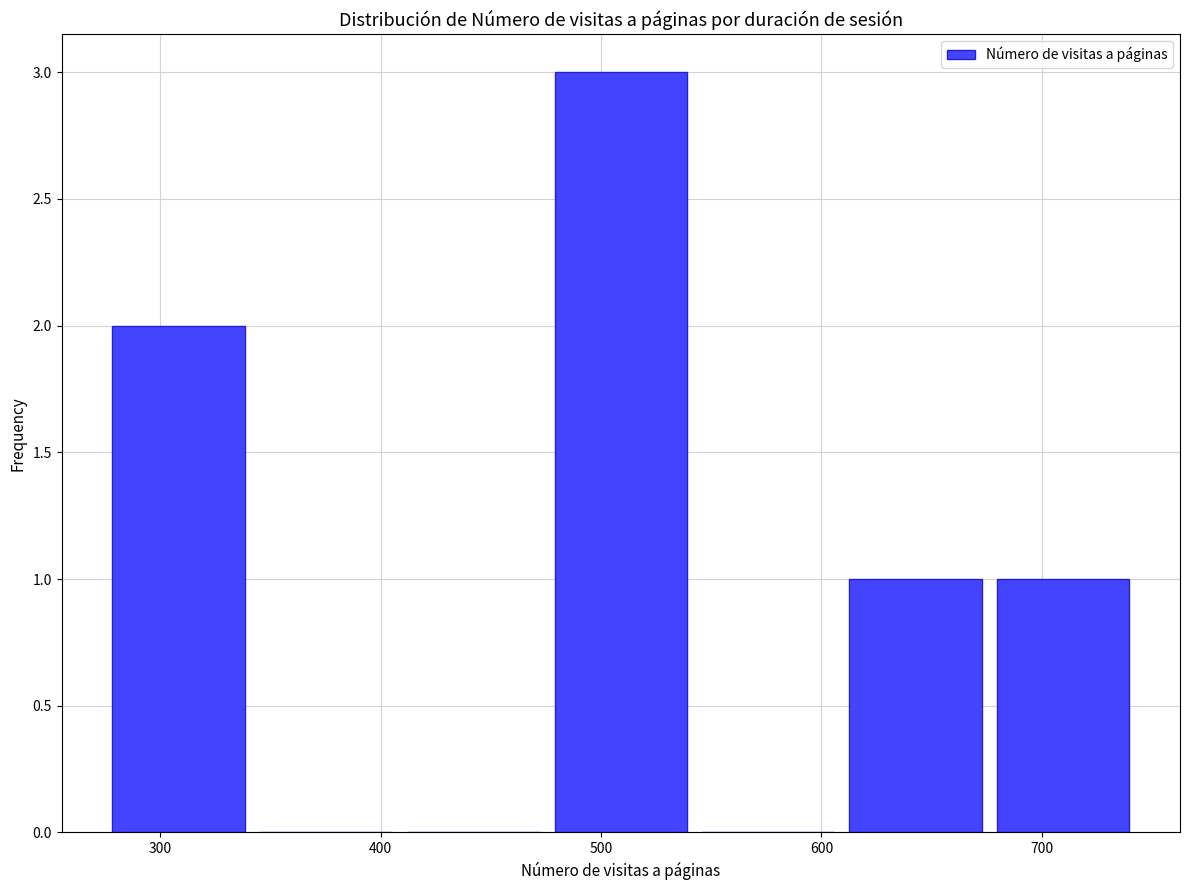

Reading left to right, list every bar in this chart as the range it spans on the x-axis followed by its height. Neither the bar edges nor the heights are printed on the chart, so give them approximately, as read against the axes.

280 to 340: 2
340 to 410: 0
410 to 480: 0
480 to 540: 3
540 to 610: 0
610 to 680: 1
680 to 740: 1